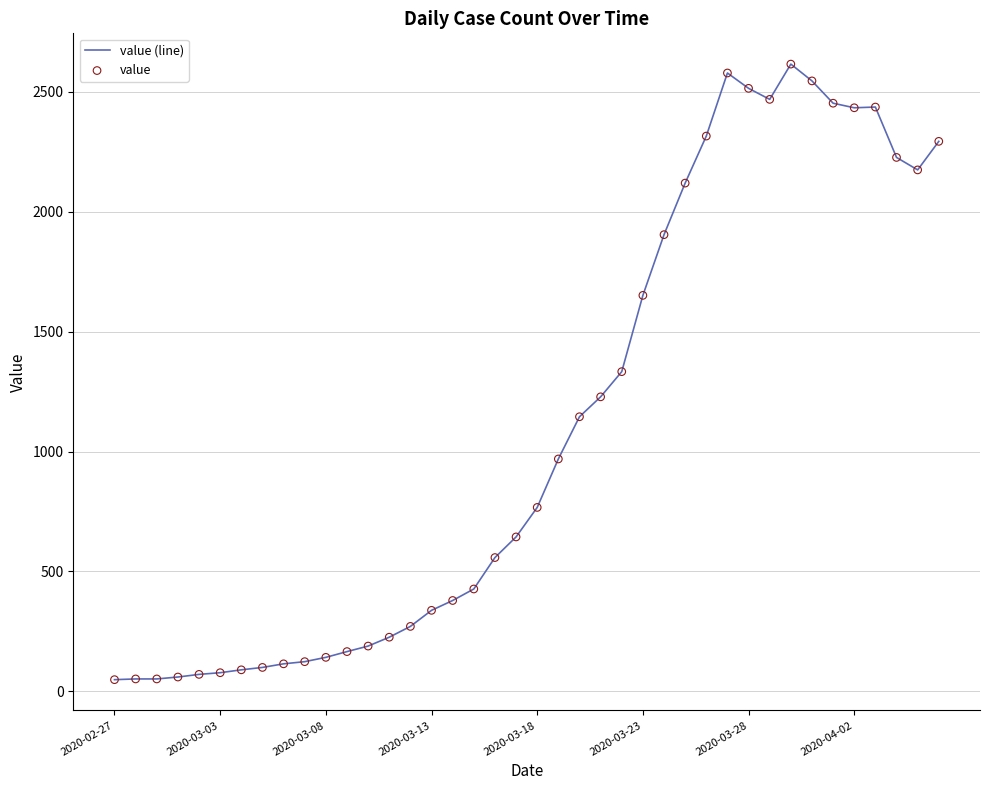

What is the difference between the maximum and minimum values?

2566